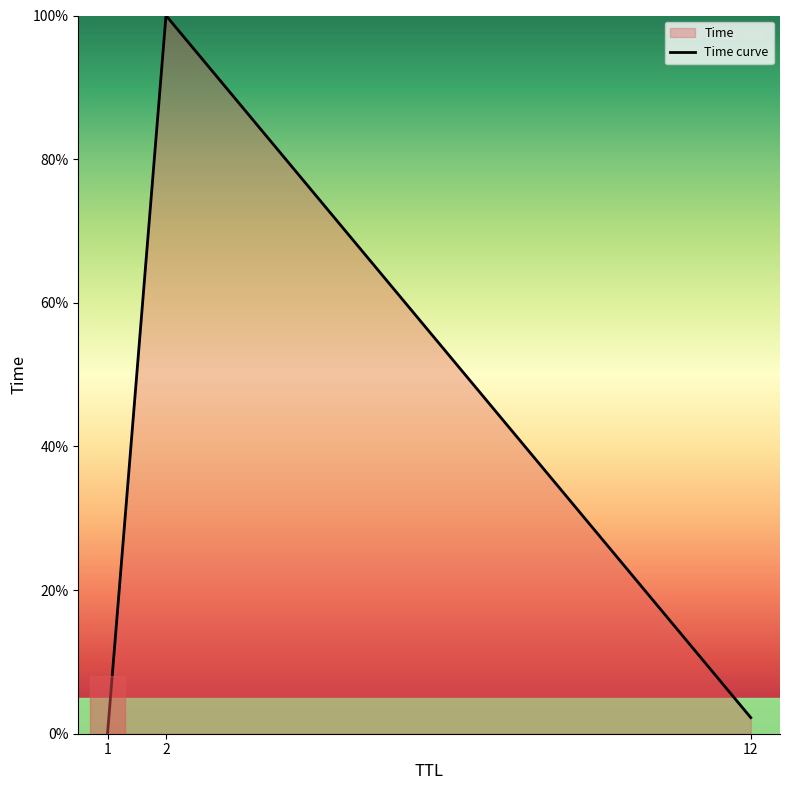

Is it true that the value at 1 is 0.0?

False